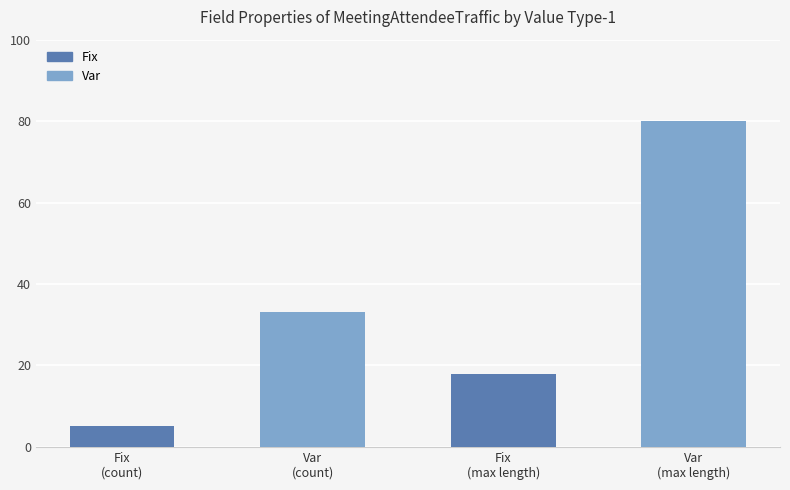

Count the number of categories in the chart.

4